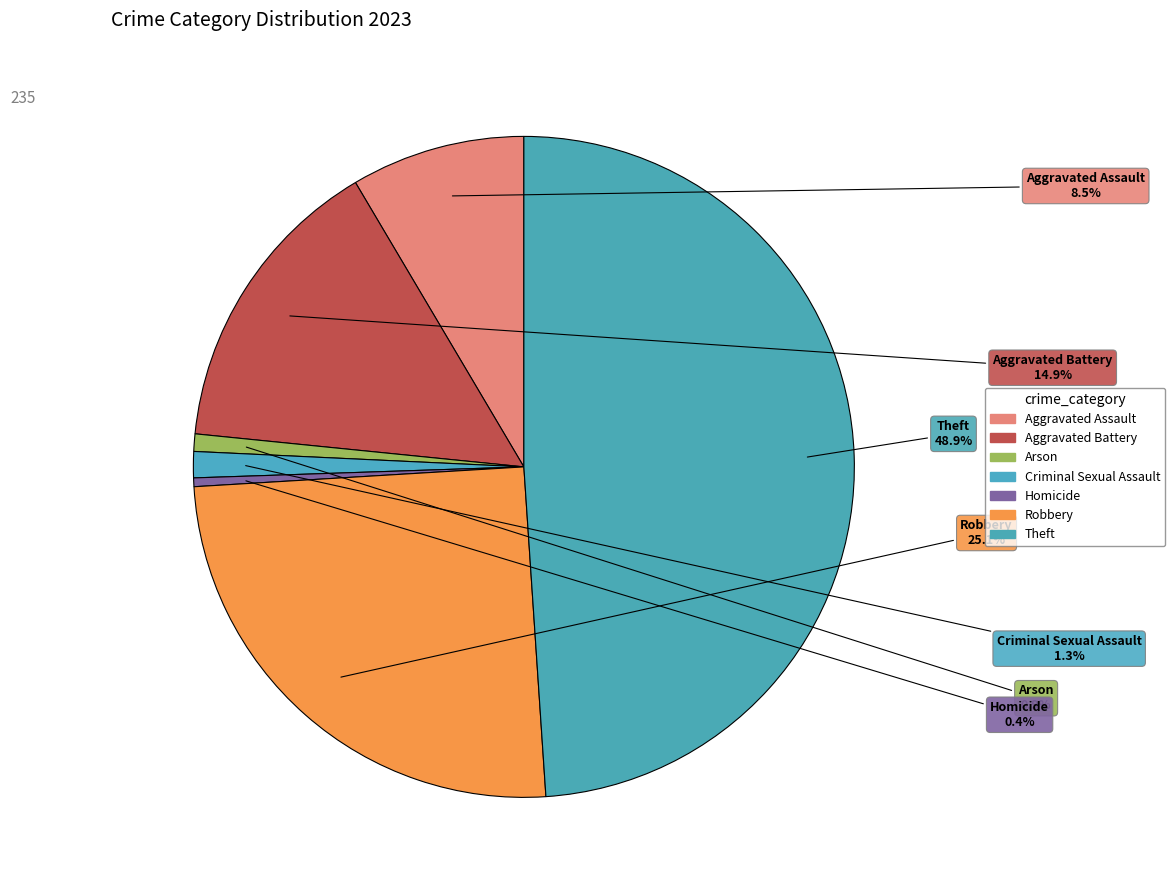

To the nearest percent, what percentage of the pie is Theft?

49%